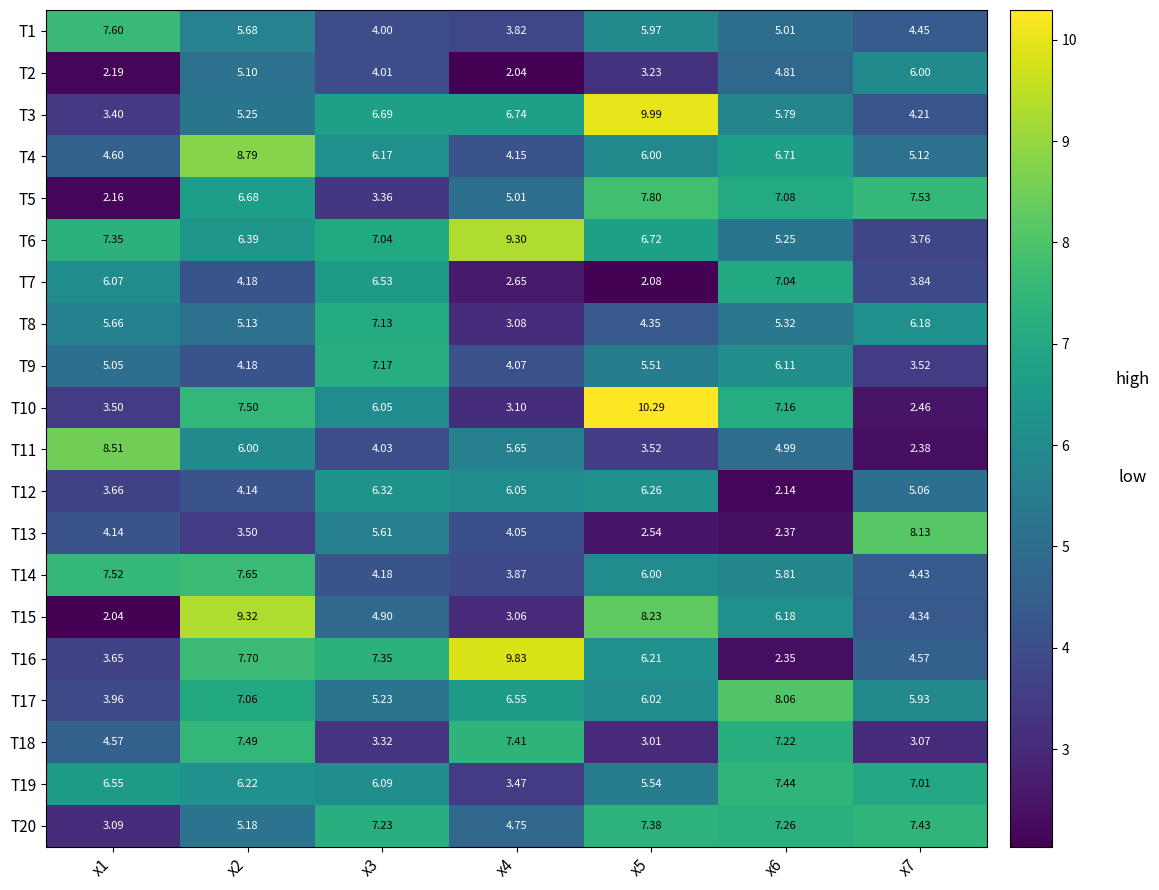

How many series are shown in this chart?

20